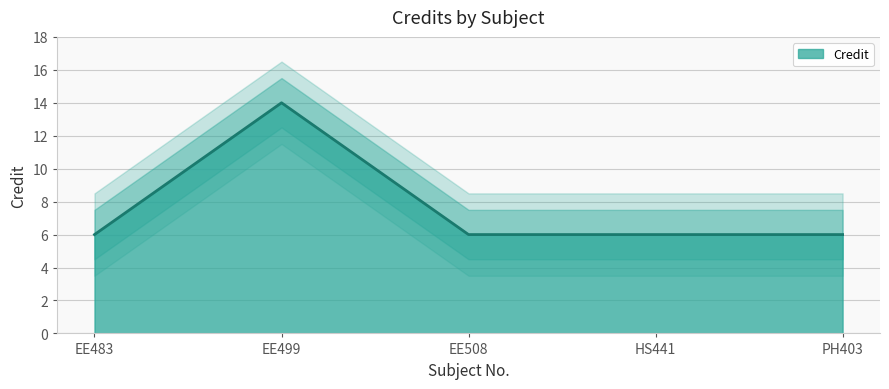

Which label corresponds to the largest value in the chart?

EE499